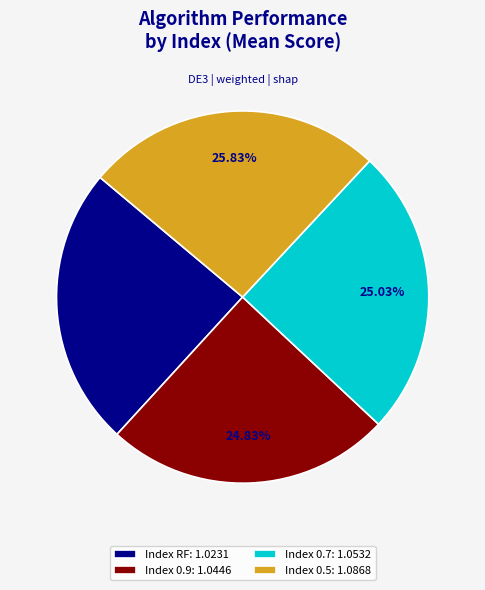

Is Index 0.5: 1.0868 the majority of the pie?

No